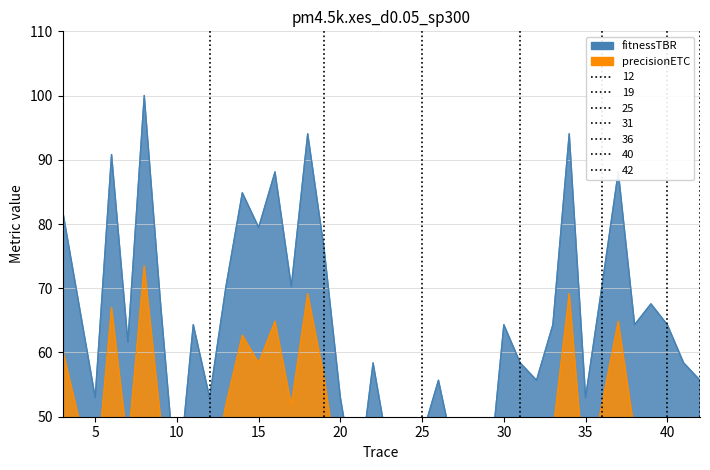

Rank the series by their maximum value, from lowest to highest.

precisionETC, fitnessTBR